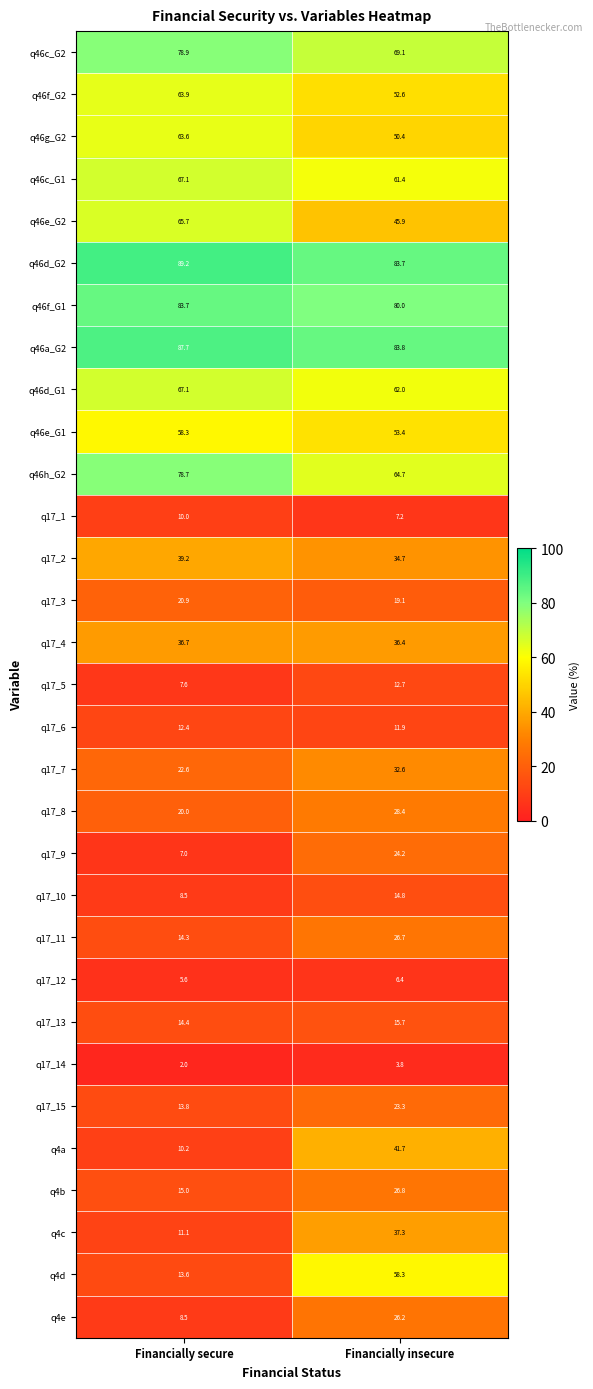

What is the sum of all q17_3 values?

40.0